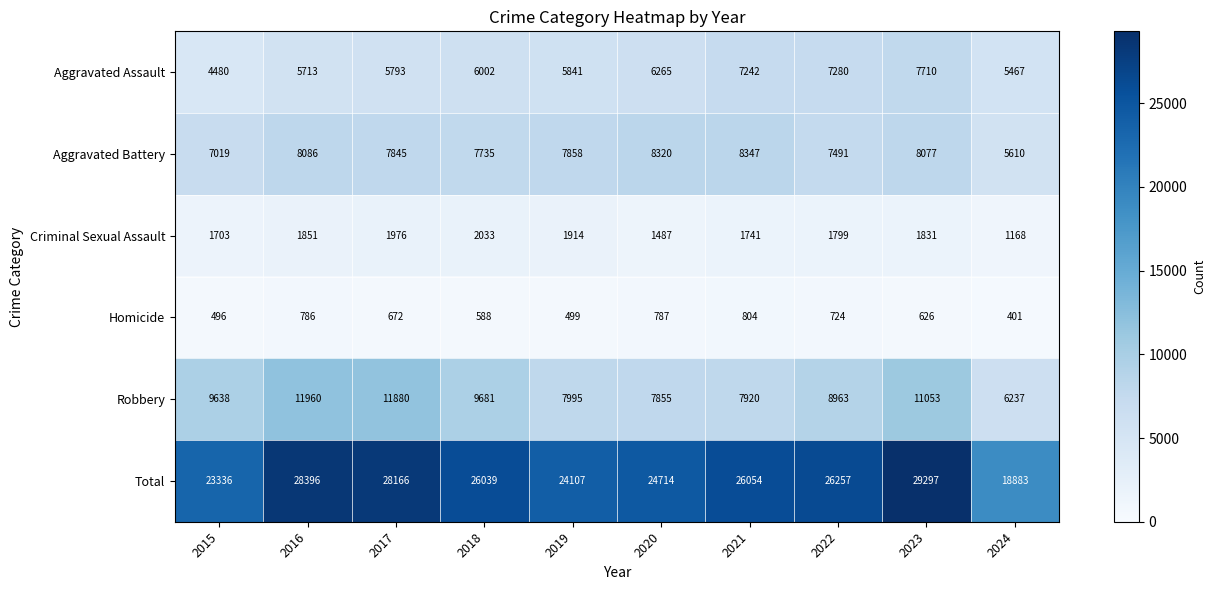

What is the difference between the highest and lowest values at 2022?

25533